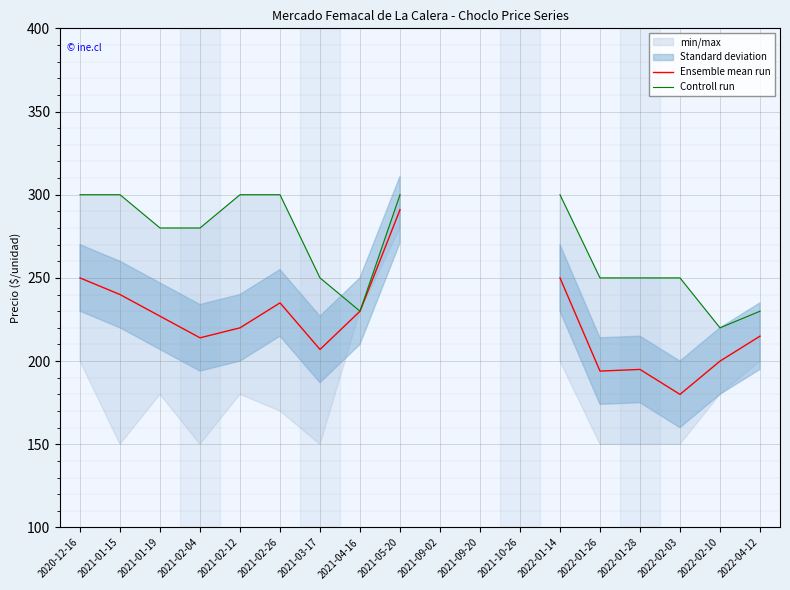

At which label is Ensemble mean run closest to 235?

2021-02-26